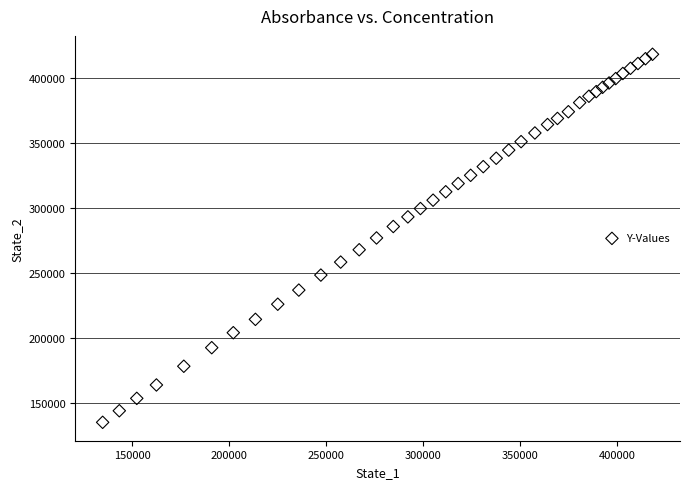

What is the range of Y values (max minus min)?

282961.1